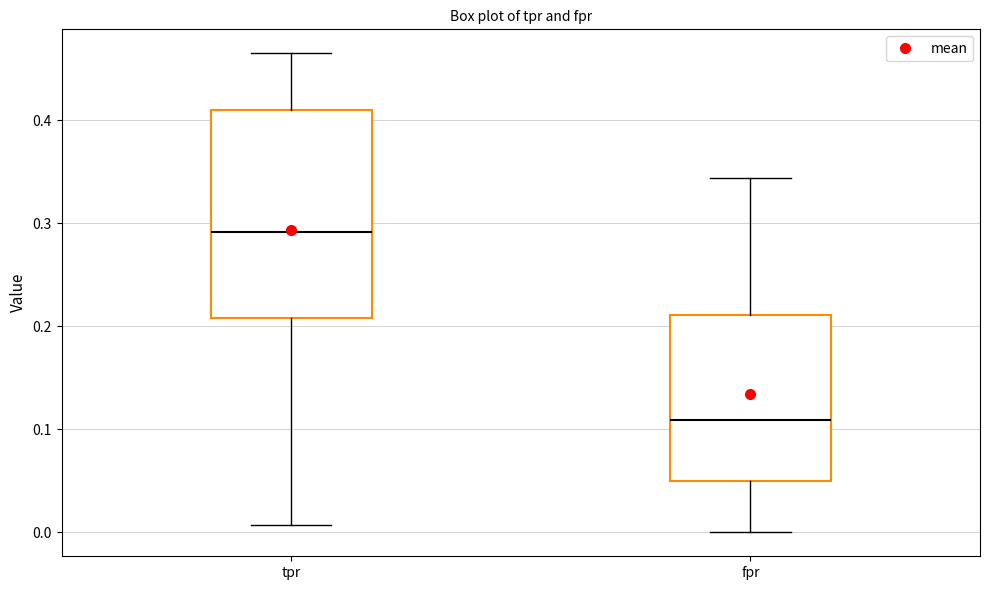

Which box is the tallest, from its lower edge to its upper edge?

tpr